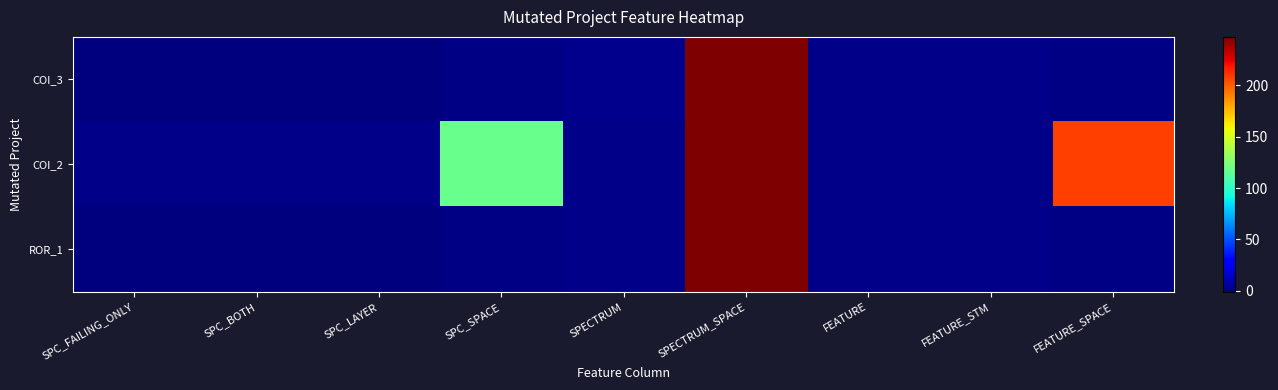

Rank the series at SPC_BOTH from highest to lowest value.

COI_2, COI_3, ROR_1